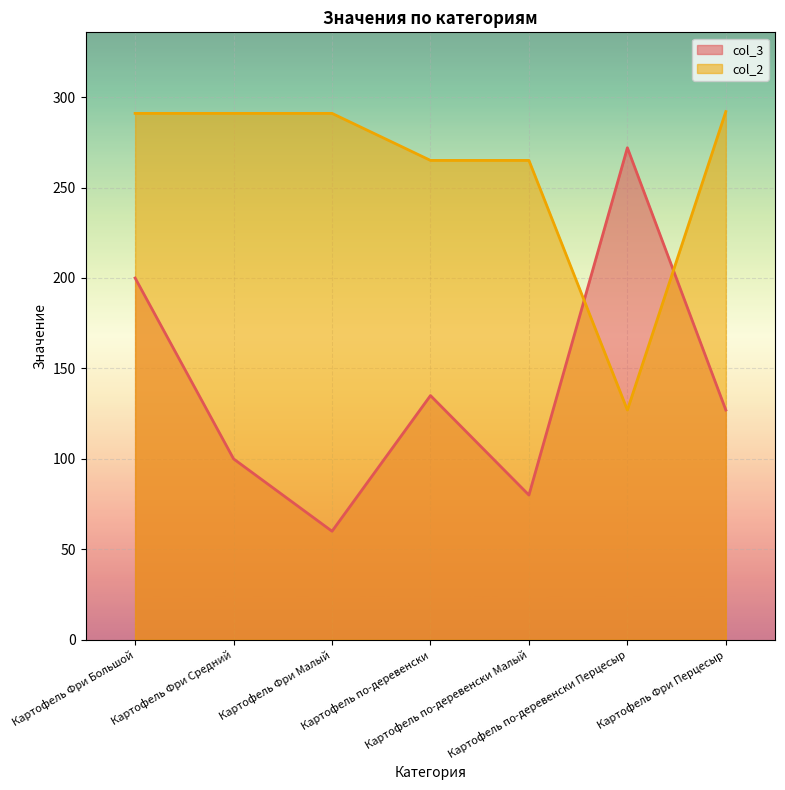

What is the average value of the col_2 series?

260